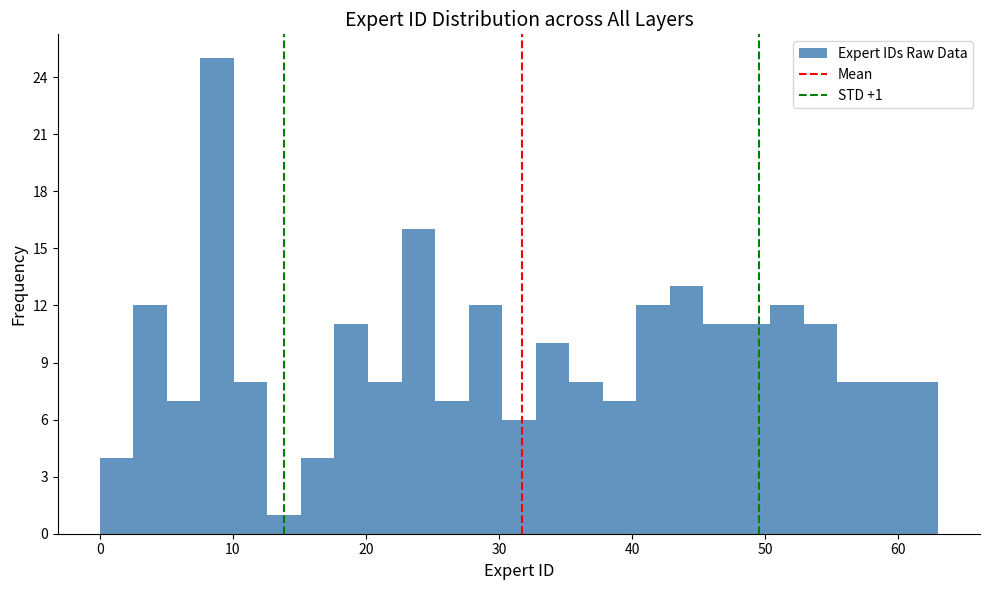

Read against the x-axis, roughly where is the centre of the tallest bar?

9